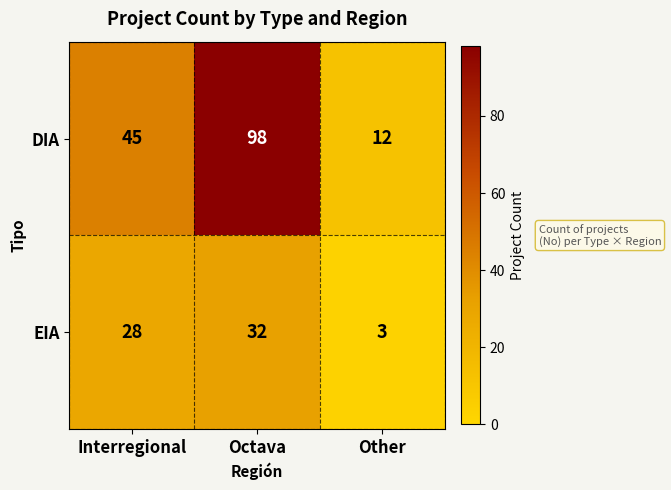

Reading left to right, transcribe all the data shown in this chart.

DIA: 45	98	12
EIA: 28	32	3